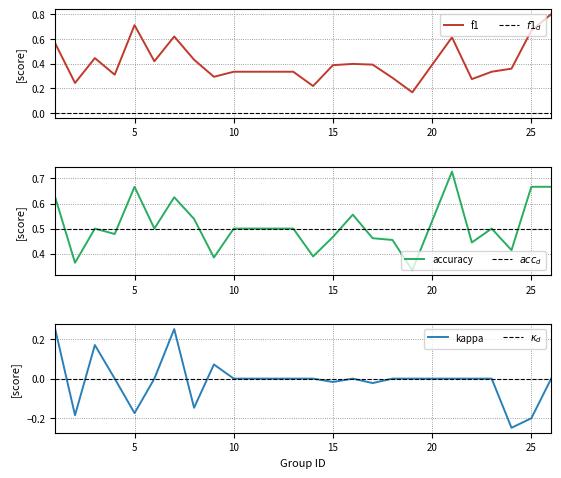

Does the chart have visible grid lines?

Yes